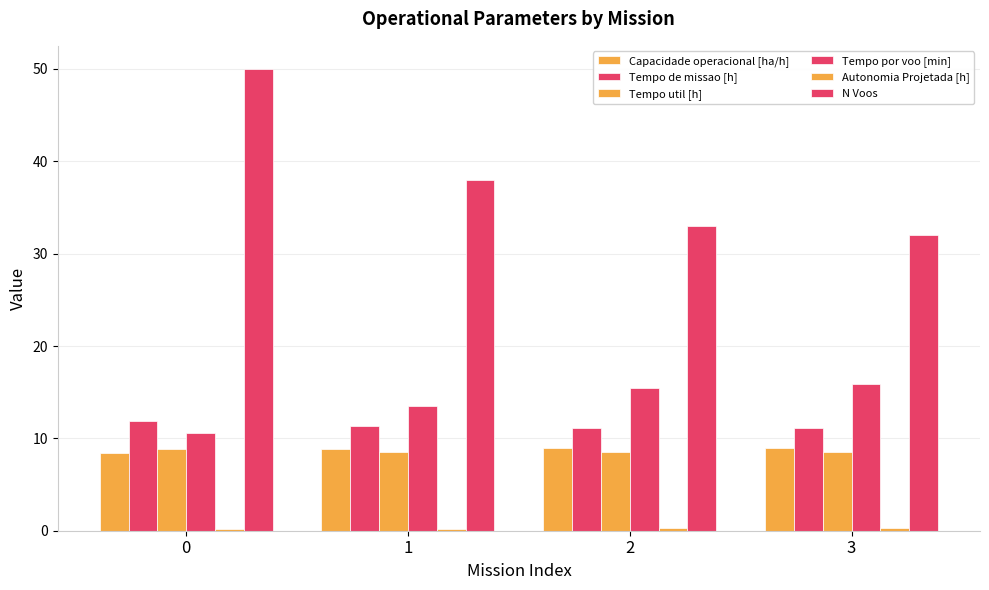

The Tempo de missao [h] series shows 11.8 at 0. True or false?

True